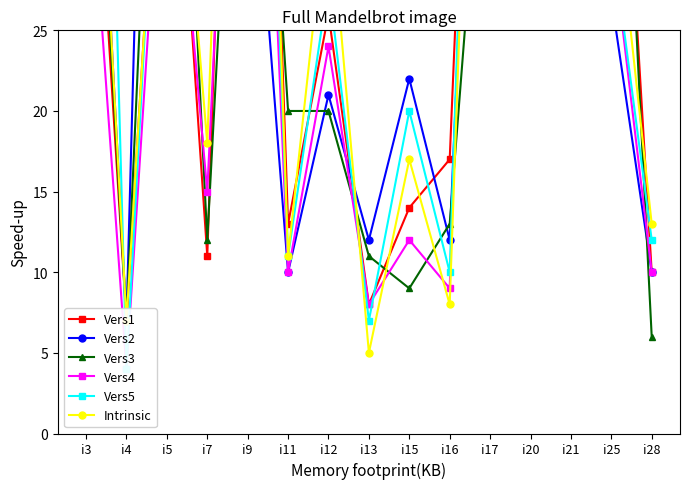

At i7, list the series in order from largest to smallest.

Vers5, Vers2, Intrinsic, Vers4, Vers3, Vers1